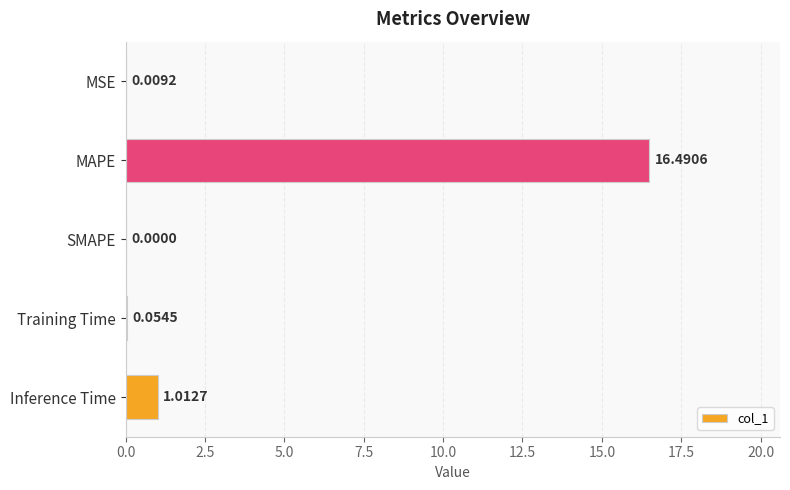

What is the sum of all values?

17.6